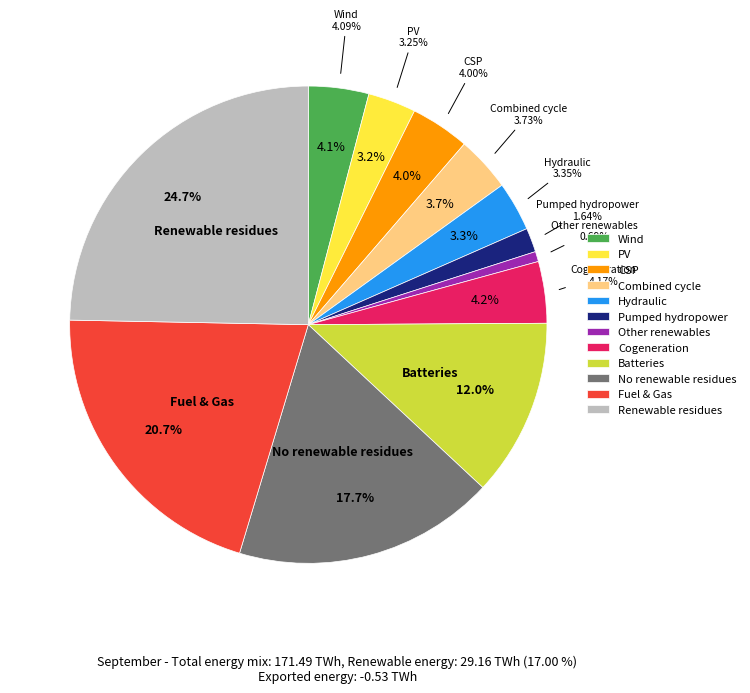

True or false: Row 5.2 accounts for 14% of the total.

False